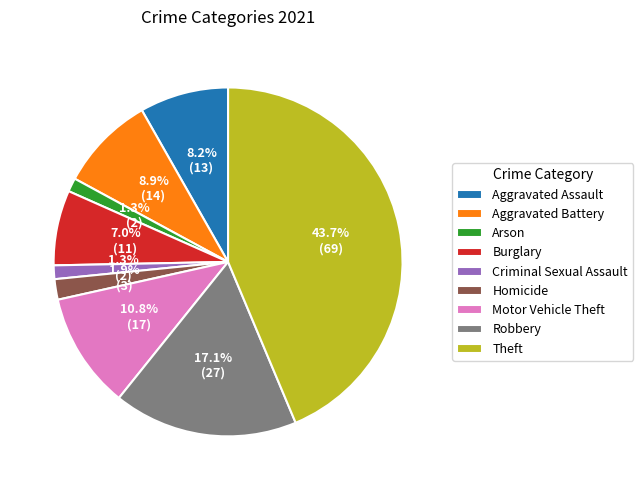

To the nearest percent, what is the difference between the Robbery and Theft slice percentages?

27%